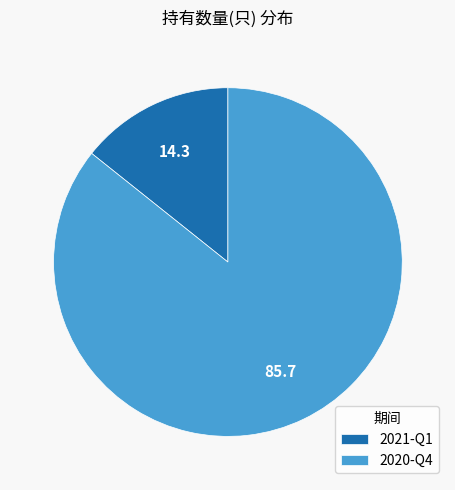

Does 2021-Q1 account for over 50% of the chart?

No